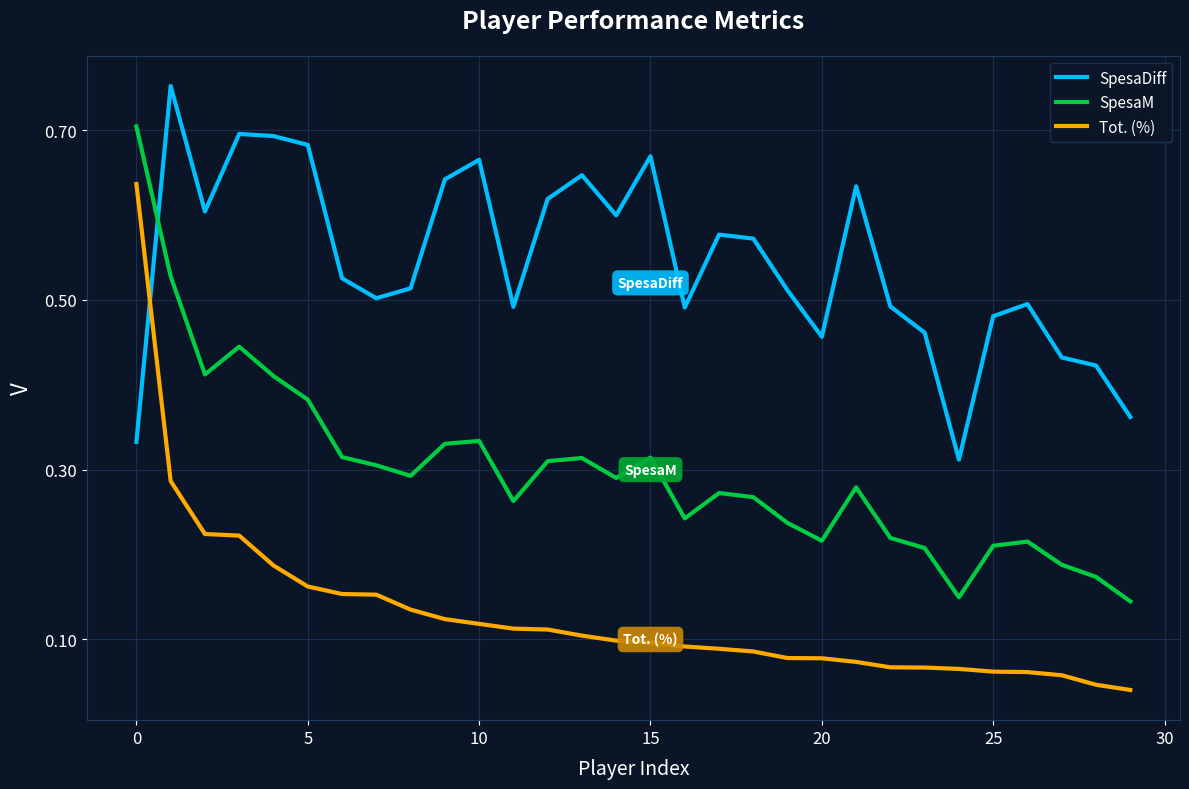

True or false: SpesaM and Tot. (%) intersect in this chart.

False